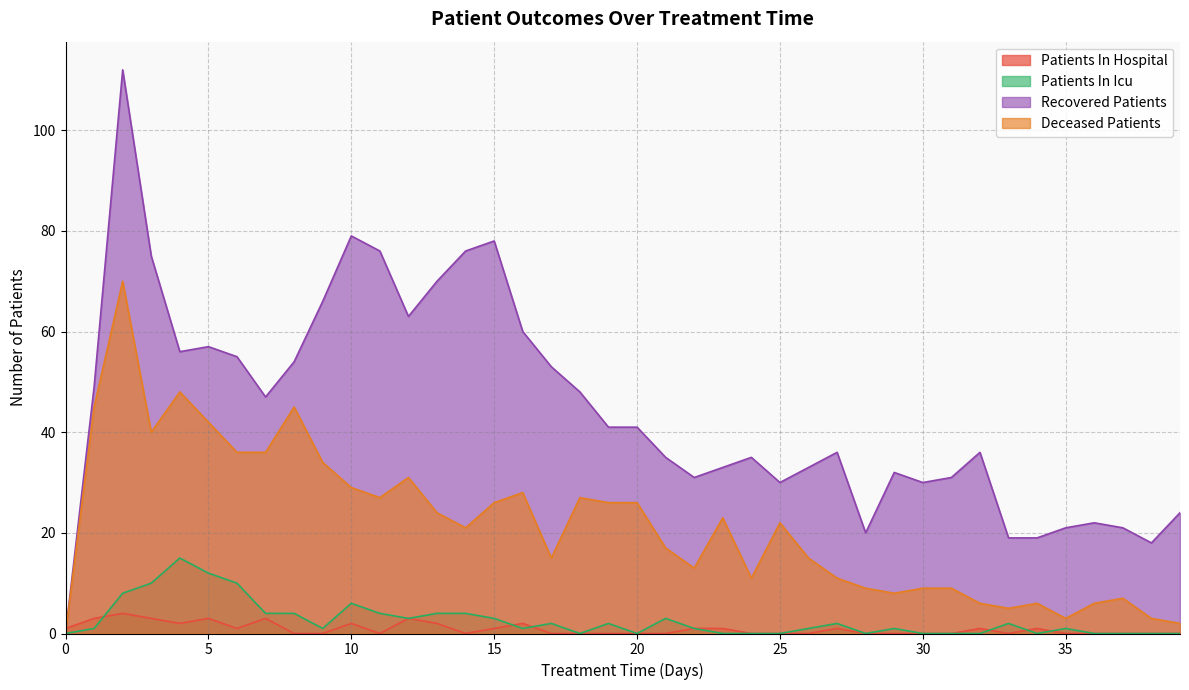

What is the sum of all patients_in_icu values?

105